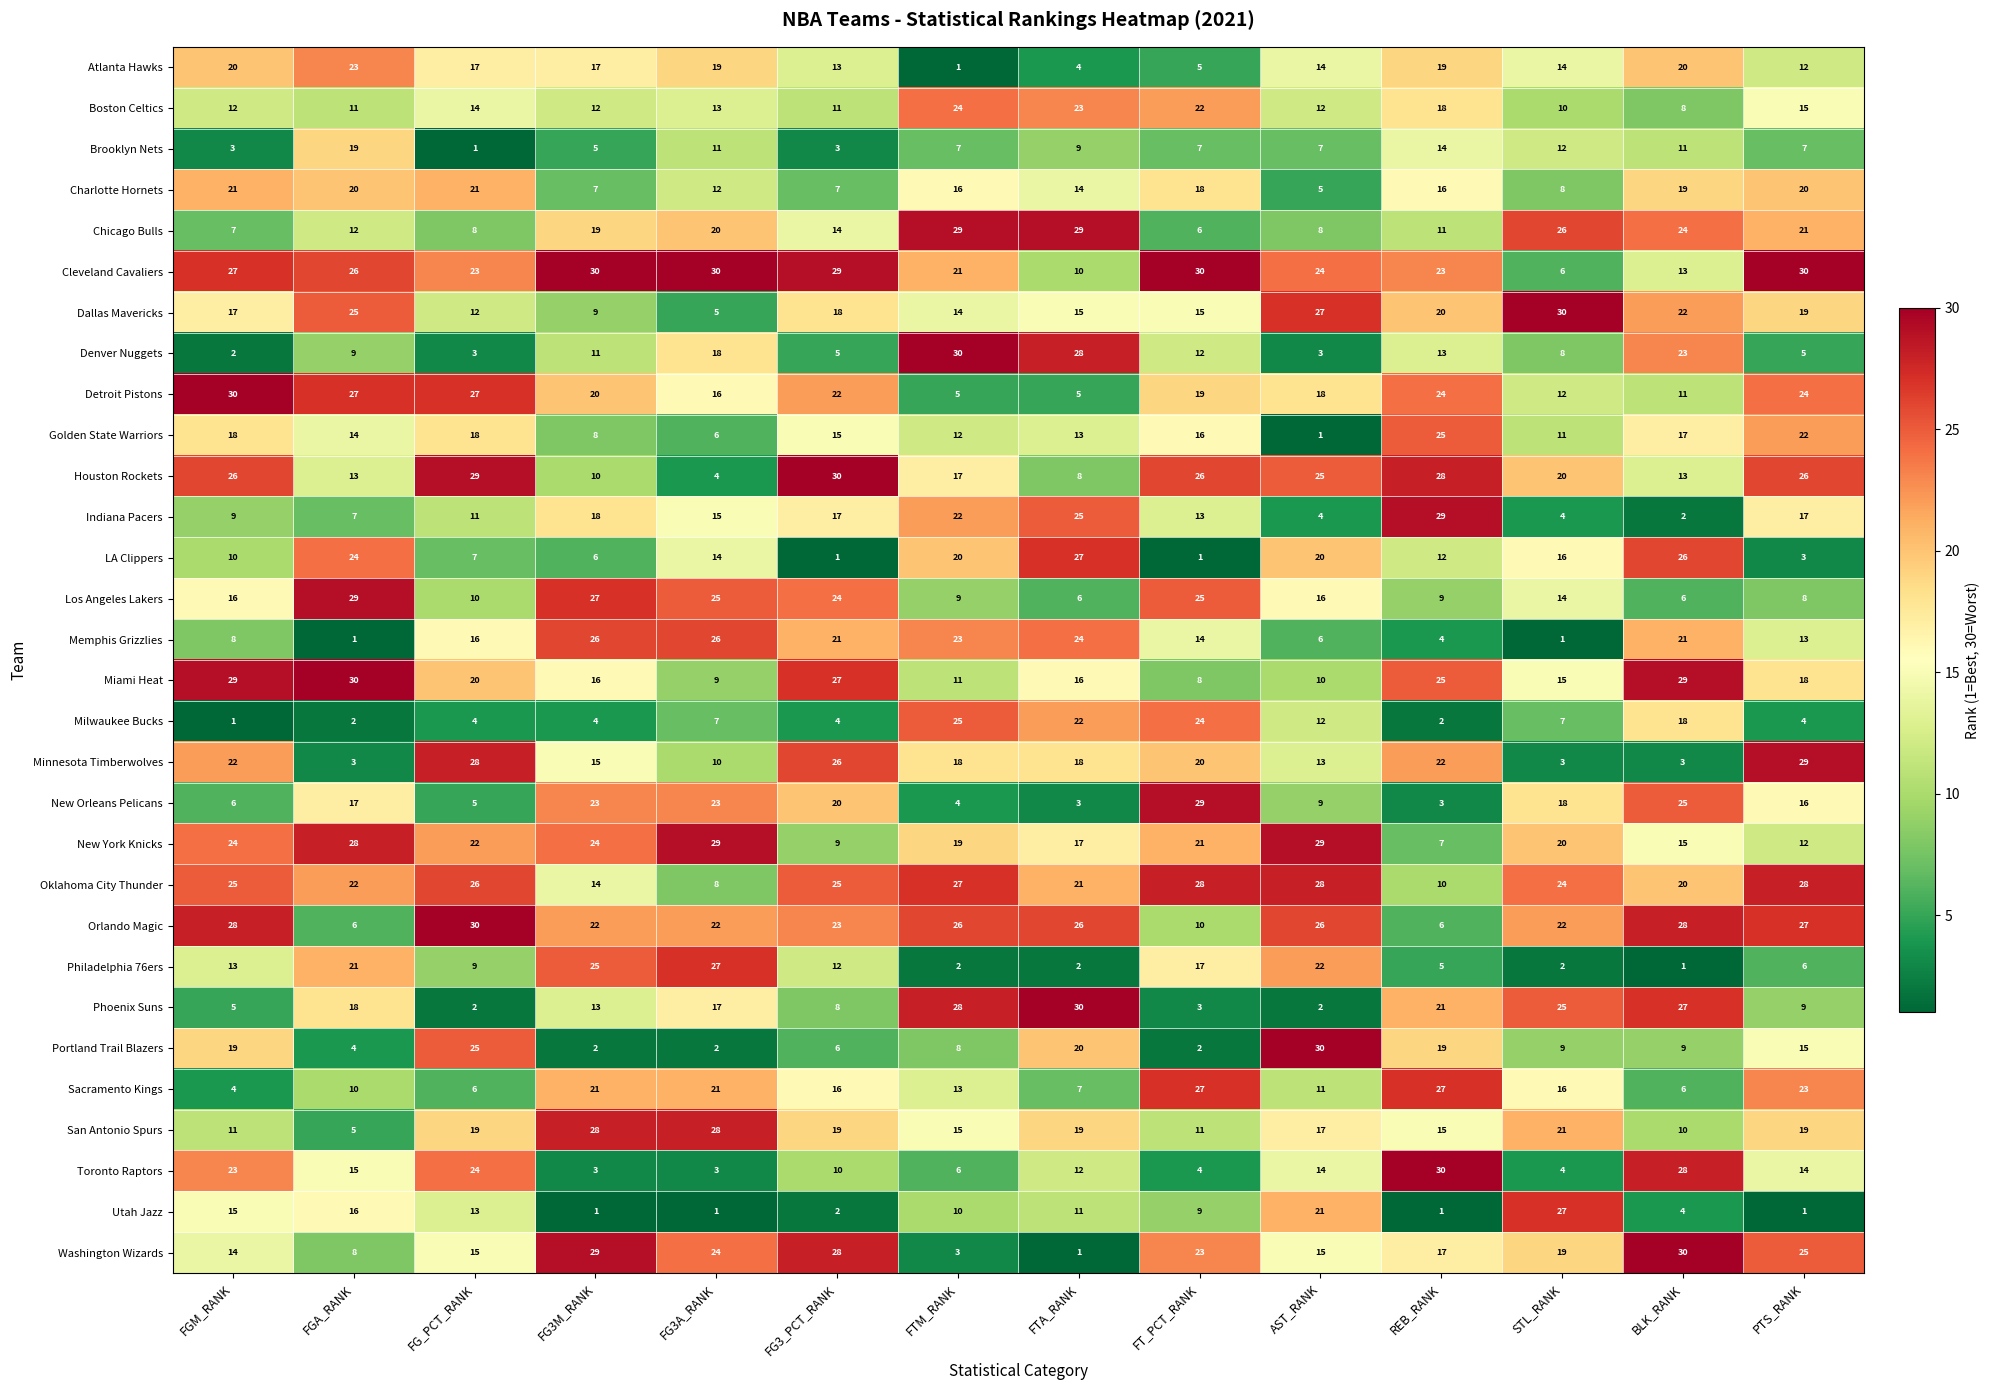

What is the spread (max minus min) of values at FTM_RANK?

29